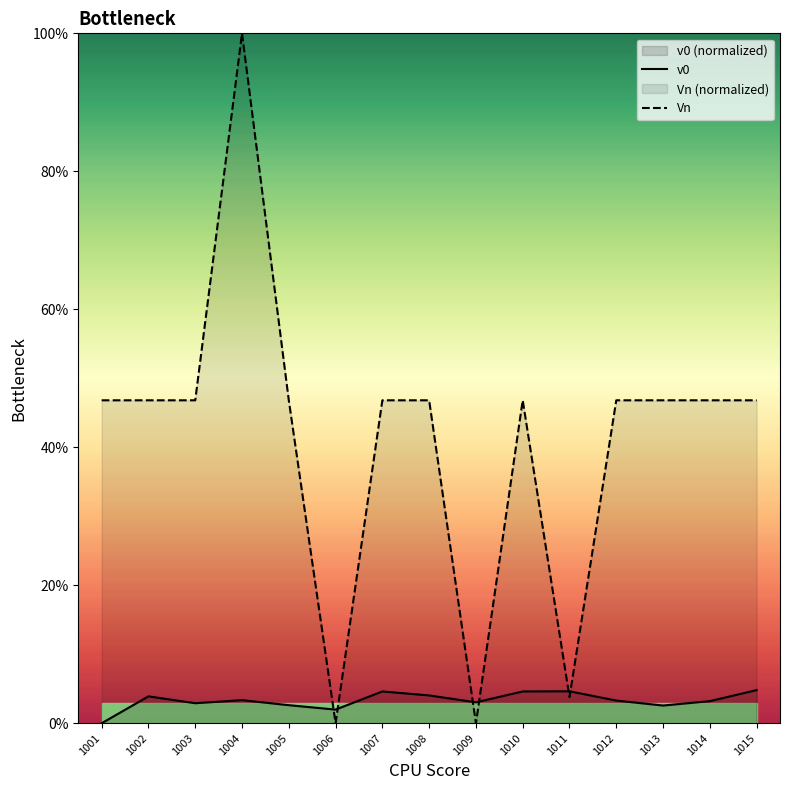

What is the value of the Vn point at the 12th from the left?

0.5